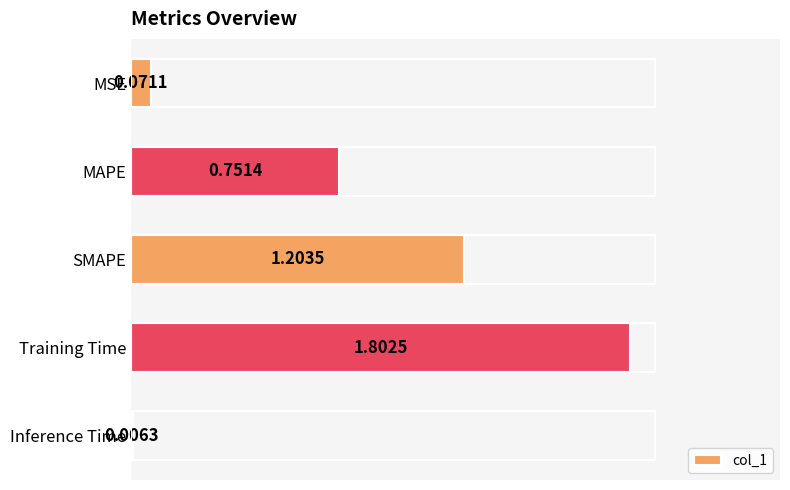

What is the change in value from MSE to MAPE?

+0.7